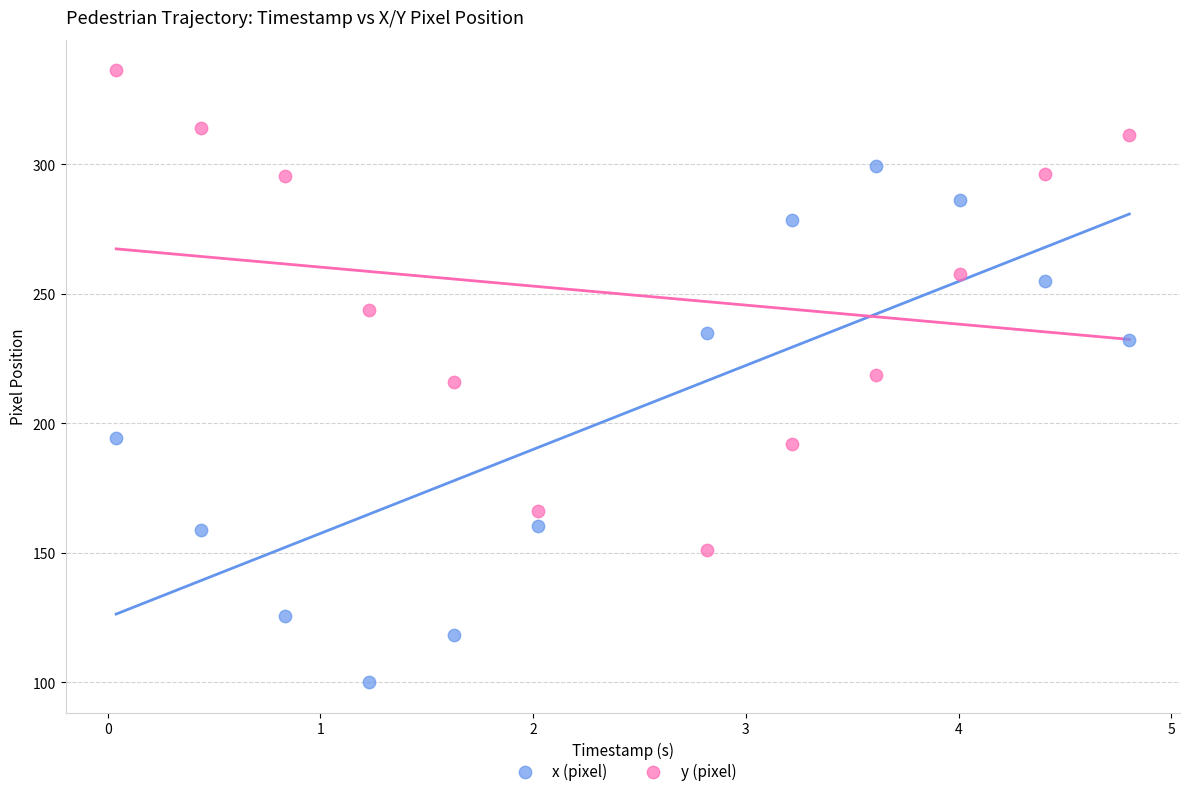

Which series has the largest Y range (max minus min)?

x (pixel)